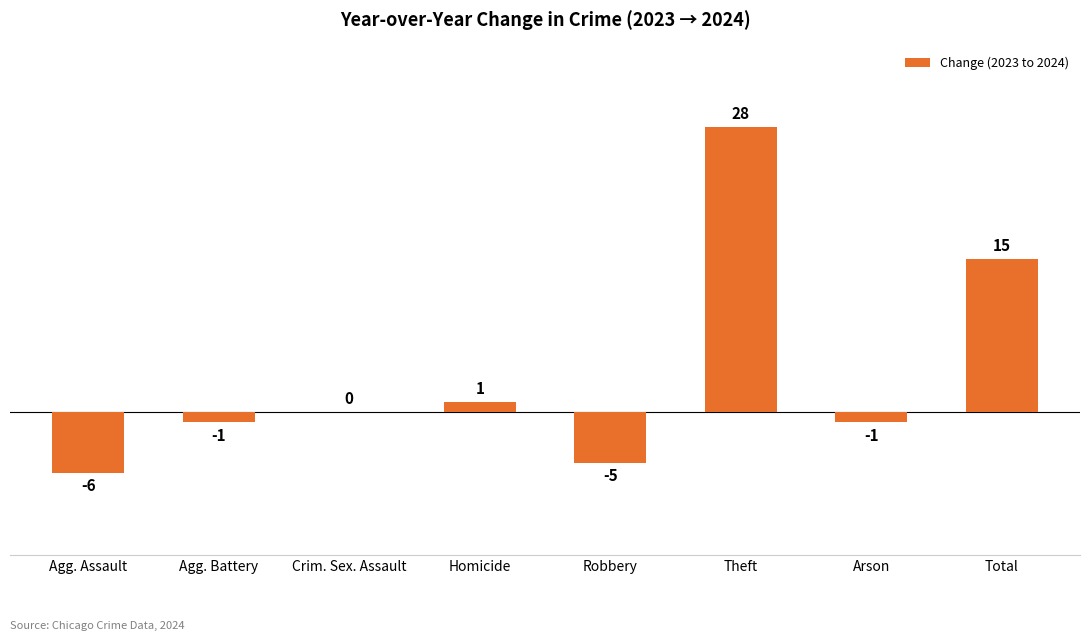

What is the sum of the values at Robbery and Total?

10